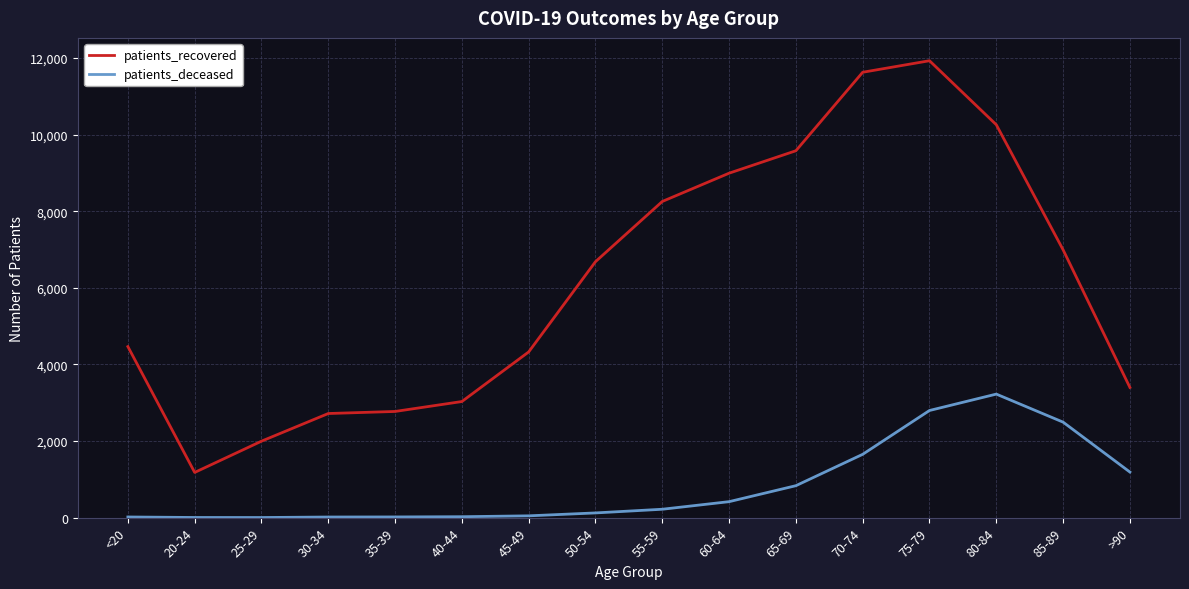

What is the total value across all series at 75-79?

14725